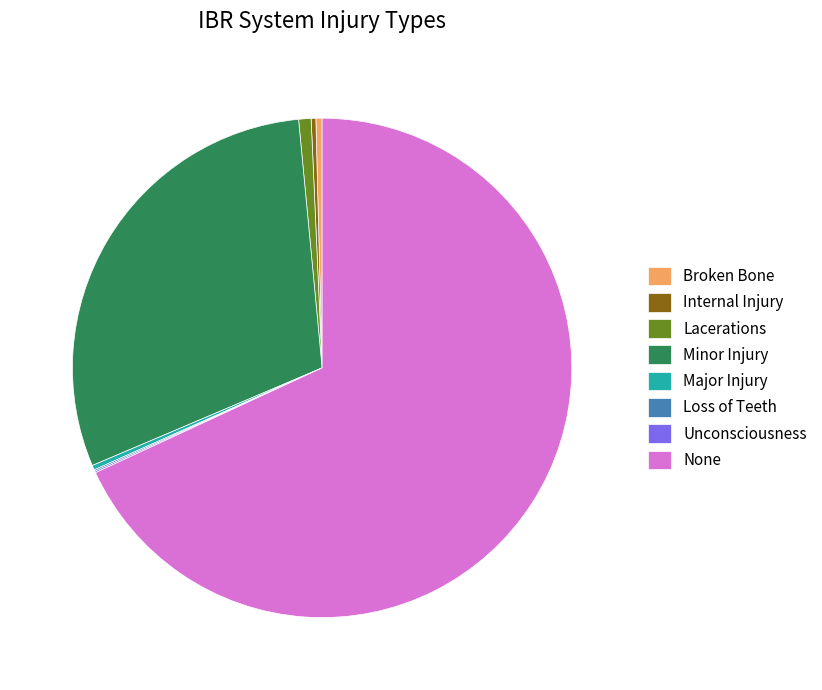

Does None account for over 50% of the chart?

Yes